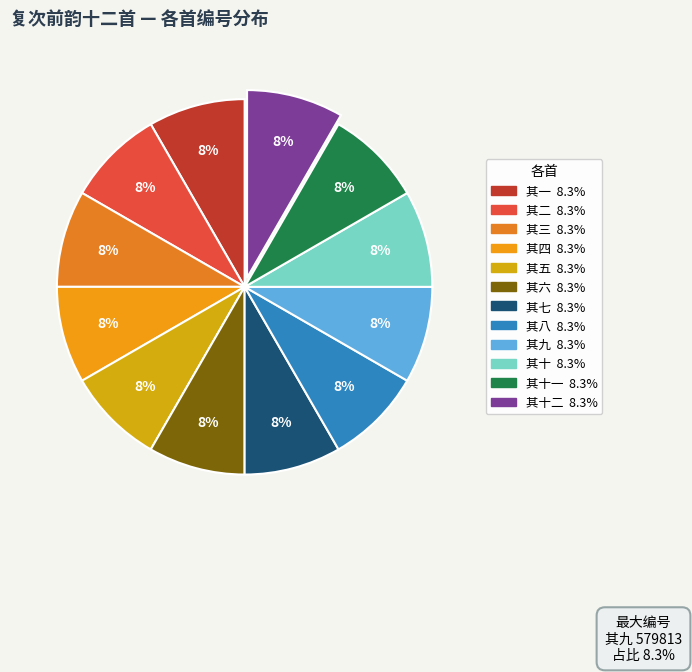

Does 复次前韵十二首 其一 account for over 50% of the chart?

No